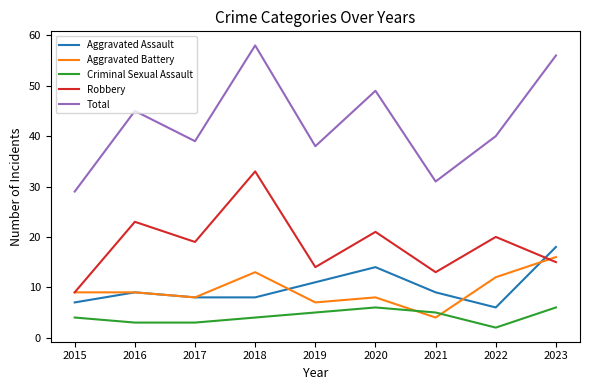

True or false: Total has a value of 65 at 2016.

False